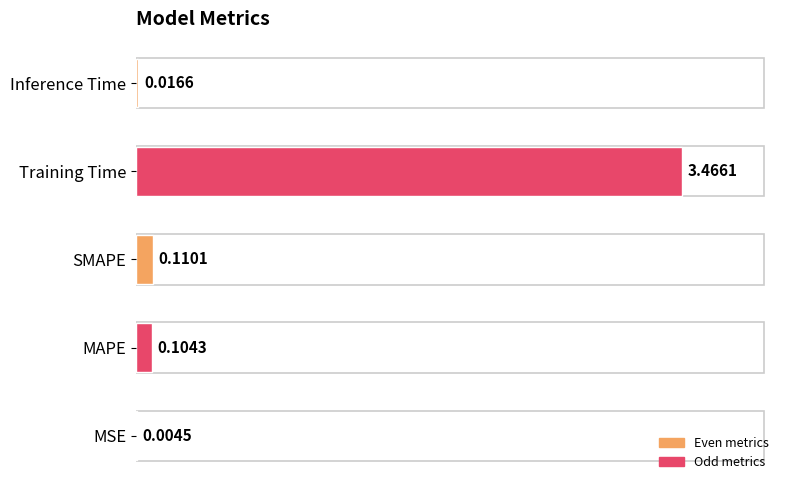

Which label corresponds to the largest value in the chart?

Training Time